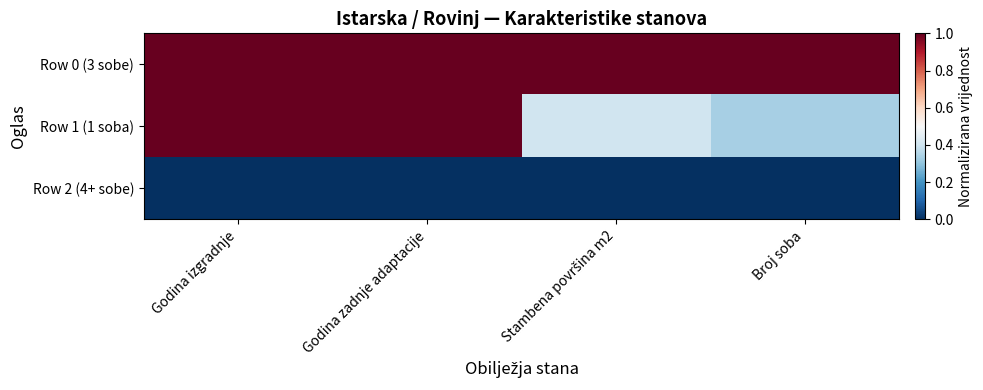

List the series in order of their overall mean, highest first.

Row 0 (3 sobe), Row 1 (1 soba), Row 2 (4+ sobe)